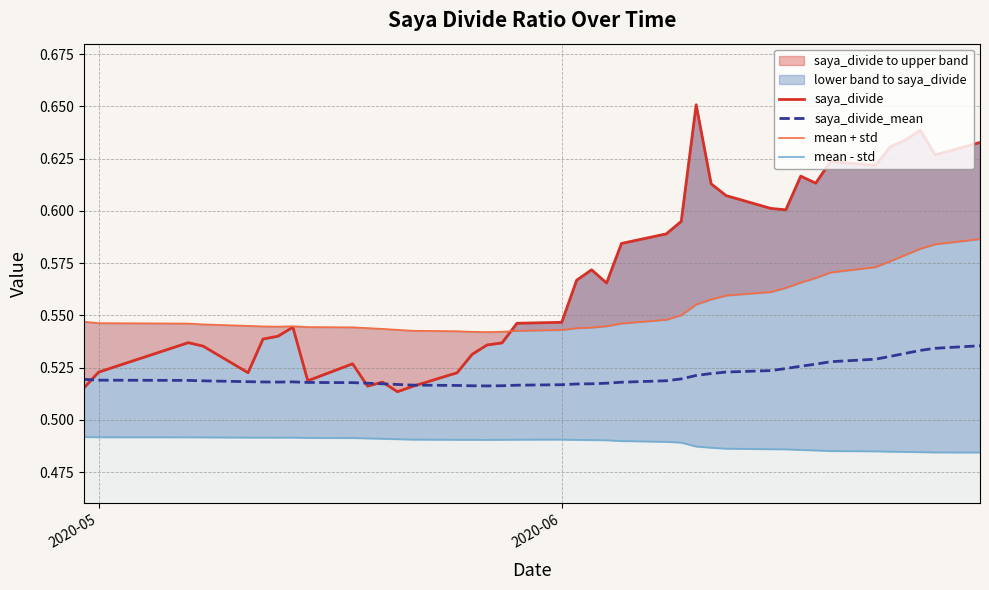

Reading left to right, transcribe all the data shown in this chart.

saya_divide: 0.5	0.5	0.5	0.5	0.5	0.5	0.5	0.5	0.5	0.5	0.5	0.5	0.5	0.5	0.5	0.5	0.5	0.5	0.5	0.5	0.6	0.6	0.6	0.6	0.6	0.6	0.7	0.6	0.6	0.6	0.6	0.6	0.6	0.6	0.6	0.6	0.6	0.6	0.6	0.6
saya_divide_mean: 0.5	0.5	0.5	0.5	0.5	0.5	0.5	0.5	0.5	0.5	0.5	0.5	0.5	0.5	0.5	0.5	0.5	0.5	0.5	0.5	0.5	0.5	0.5	0.5	0.5	0.5	0.5	0.5	0.5	0.5	0.5	0.5	0.5	0.5	0.5	0.5	0.5	0.5	0.5	0.5
mean + std: 0.5	0.5	0.5	0.5	0.5	0.5	0.5	0.5	0.5	0.5	0.5	0.5	0.5	0.5	0.5	0.5	0.5	0.5	0.5	0.5	0.5	0.5	0.5	0.5	0.5	0.6	0.6	0.6	0.6	0.6	0.6	0.6	0.6	0.6	0.6	0.6	0.6	0.6	0.6	0.6
mean - std: 0.5	0.5	0.5	0.5	0.5	0.5	0.5	0.5	0.5	0.5	0.5	0.5	0.5	0.5	0.5	0.5	0.5	0.5	0.5	0.5	0.5	0.5	0.5	0.5	0.5	0.5	0.5	0.5	0.5	0.5	0.5	0.5	0.5	0.5	0.5	0.5	0.5	0.5	0.5	0.5